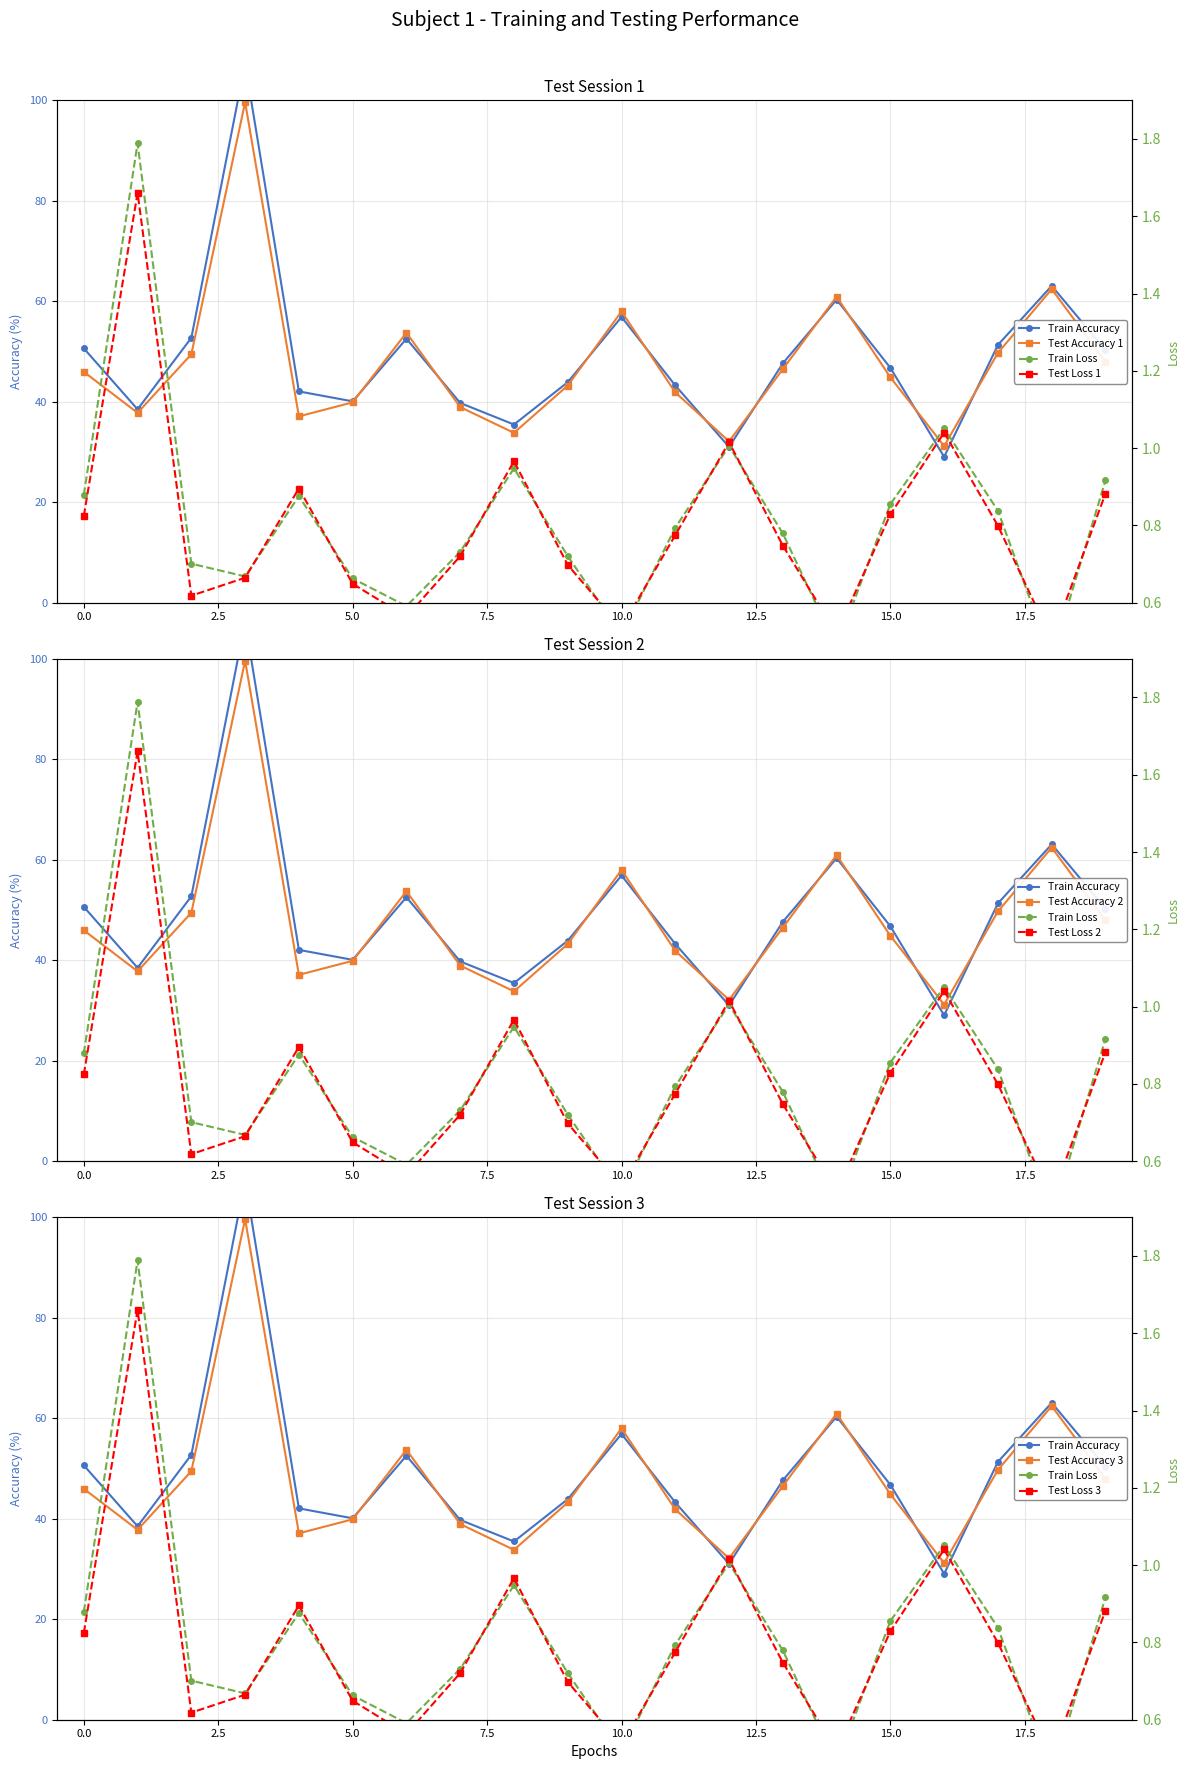

At which category does the chart reach its minimum across all series?

18